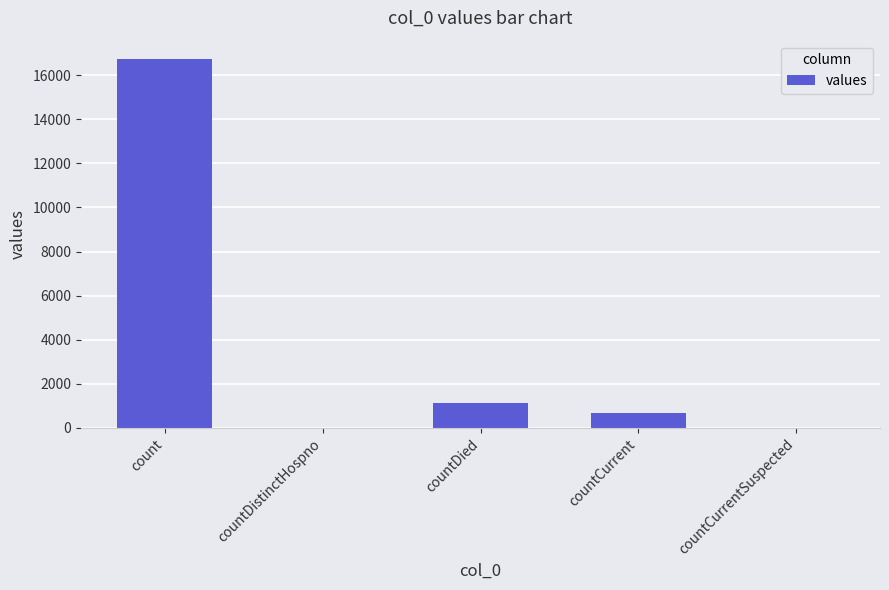

What is the approximate value at count?

16729